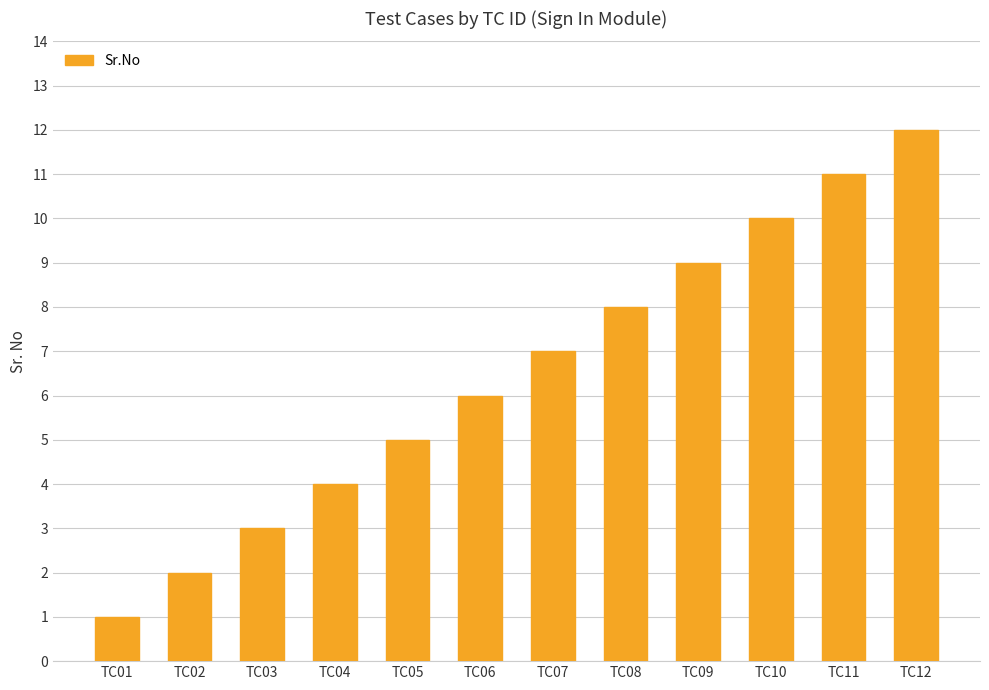

List the labels in order of value, smallest first.

TC01, TC02, TC03, TC04, TC05, TC06, TC07, TC08, TC09, TC10, TC11, TC12